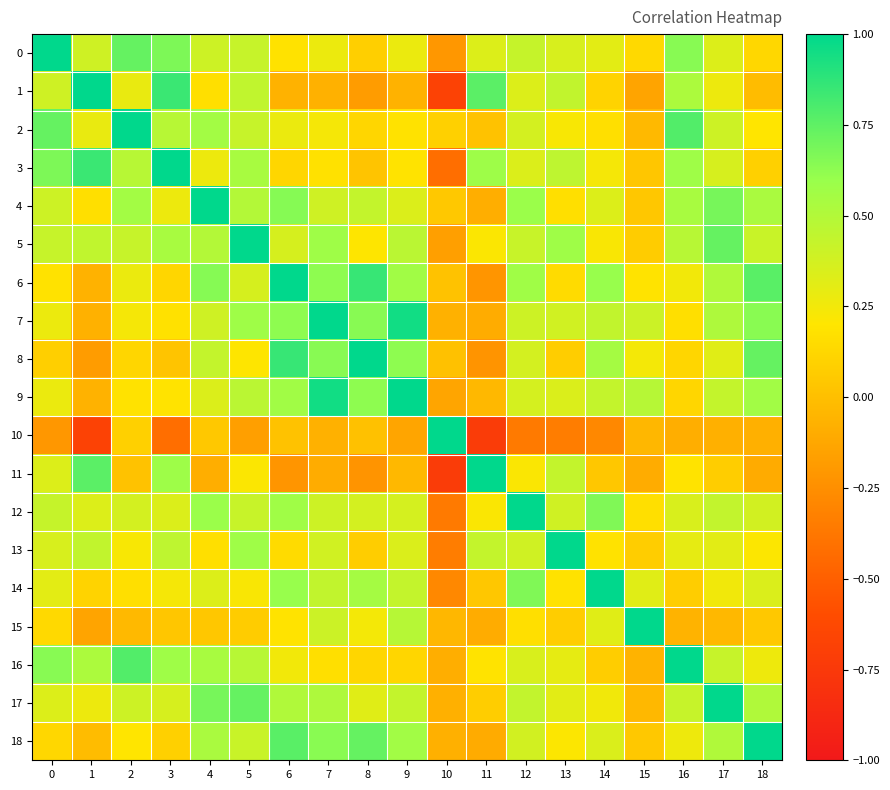

Reading right to left, what are all the values shown in this chart?

0: 18=0.1	17=0.3	16=0.6	15=0.1	14=0.3	13=0.4	12=0.4	11=0.3	10=-0.2	9=0.3	8=0.1	7=0.3	6=0.2	5=0.4	4=0.4	3=0.7	2=0.7	1=0.4	0=1.0
1: 18=-0.0	17=0.3	16=0.5	15=-0.1	14=0.1	13=0.4	12=0.3	11=0.8	10=-0.7	9=-0.1	8=-0.2	7=-0.1	6=-0.1	5=0.4	4=0.2	3=0.8	2=0.3	1=1.0	0=0.4
2: 18=0.2	17=0.4	16=0.8	15=-0.0	14=0.2	13=0.2	12=0.4	11=0.0	10=0.1	9=0.2	8=0.1	7=0.2	6=0.3	5=0.4	4=0.6	3=0.5	2=1.0	1=0.3	0=0.7
3: 18=0.1	17=0.4	16=0.6	15=0.0	14=0.2	13=0.5	12=0.3	11=0.6	10=-0.4	9=0.2	8=0.0	7=0.2	6=0.1	5=0.5	4=0.3	3=1.0	2=0.5	1=0.8	0=0.7
4: 18=0.5	17=0.7	16=0.5	15=0.0	14=0.3	13=0.2	12=0.6	11=-0.1	10=0.0	9=0.3	8=0.4	7=0.4	6=0.6	5=0.5	4=1.0	3=0.3	2=0.6	1=0.2	0=0.4
5: 18=0.4	17=0.7	16=0.5	15=0.1	14=0.2	13=0.6	12=0.4	11=0.2	10=-0.2	9=0.5	8=0.2	7=0.6	6=0.4	5=1.0	4=0.5	3=0.5	2=0.4	1=0.4	0=0.4
6: 18=0.8	17=0.5	16=0.2	15=0.2	14=0.6	13=0.1	12=0.6	11=-0.2	10=0.0	9=0.6	8=0.9	7=0.6	6=1.0	5=0.4	4=0.6	3=0.1	2=0.3	1=-0.1	0=0.2
7: 18=0.6	17=0.5	16=0.2	15=0.4	14=0.4	13=0.4	12=0.4	11=-0.1	10=-0.1	9=0.9	8=0.6	7=1.0	6=0.6	5=0.6	4=0.4	3=0.2	2=0.2	1=-0.1	0=0.3
8: 18=0.7	17=0.3	16=0.1	15=0.2	14=0.6	13=0.1	12=0.4	11=-0.2	10=0.0	9=0.6	8=1.0	7=0.6	6=0.9	5=0.2	4=0.4	3=0.0	2=0.1	1=-0.2	0=0.1
9: 18=0.6	17=0.4	16=0.1	15=0.5	14=0.4	13=0.3	12=0.4	11=-0.0	10=-0.1	9=1.0	8=0.6	7=0.9	6=0.6	5=0.5	4=0.3	3=0.2	2=0.2	1=-0.1	0=0.3
10: 18=-0.1	17=-0.1	16=-0.1	15=-0.0	14=-0.3	13=-0.3	12=-0.4	11=-0.7	10=1.0	9=-0.1	8=0.0	7=-0.1	6=0.0	5=-0.2	4=0.0	3=-0.4	2=0.1	1=-0.7	0=-0.2
11: 18=-0.1	17=0.1	16=0.2	15=-0.1	14=0.0	13=0.4	12=0.2	11=1.0	10=-0.7	9=-0.0	8=-0.2	7=-0.1	6=-0.2	5=0.2	4=-0.1	3=0.6	2=0.0	1=0.8	0=0.3
12: 18=0.4	17=0.4	16=0.3	15=0.2	14=0.7	13=0.4	12=1.0	11=0.2	10=-0.4	9=0.4	8=0.4	7=0.4	6=0.6	5=0.4	4=0.6	3=0.3	2=0.4	1=0.3	0=0.4
13: 18=0.2	17=0.3	16=0.3	15=0.1	14=0.2	13=1.0	12=0.4	11=0.4	10=-0.3	9=0.3	8=0.1	7=0.4	6=0.1	5=0.6	4=0.2	3=0.5	2=0.2	1=0.4	0=0.4
14: 18=0.3	17=0.3	16=0.1	15=0.3	14=1.0	13=0.2	12=0.7	11=0.0	10=-0.3	9=0.4	8=0.6	7=0.4	6=0.6	5=0.2	4=0.3	3=0.2	2=0.2	1=0.1	0=0.3
15: 18=0.1	17=-0.0	16=-0.1	15=1.0	14=0.3	13=0.1	12=0.2	11=-0.1	10=-0.0	9=0.5	8=0.2	7=0.4	6=0.2	5=0.1	4=0.0	3=0.0	2=-0.0	1=-0.1	0=0.1
16: 18=0.3	17=0.4	16=1.0	15=-0.1	14=0.1	13=0.3	12=0.3	11=0.2	10=-0.1	9=0.1	8=0.1	7=0.2	6=0.2	5=0.5	4=0.5	3=0.6	2=0.8	1=0.5	0=0.6
17: 18=0.5	17=1.0	16=0.4	15=-0.0	14=0.3	13=0.3	12=0.4	11=0.1	10=-0.1	9=0.4	8=0.3	7=0.5	6=0.5	5=0.7	4=0.7	3=0.4	2=0.4	1=0.3	0=0.3
18: 18=1.0	17=0.5	16=0.3	15=0.1	14=0.3	13=0.2	12=0.4	11=-0.1	10=-0.1	9=0.6	8=0.7	7=0.6	6=0.8	5=0.4	4=0.5	3=0.1	2=0.2	1=-0.0	0=0.1